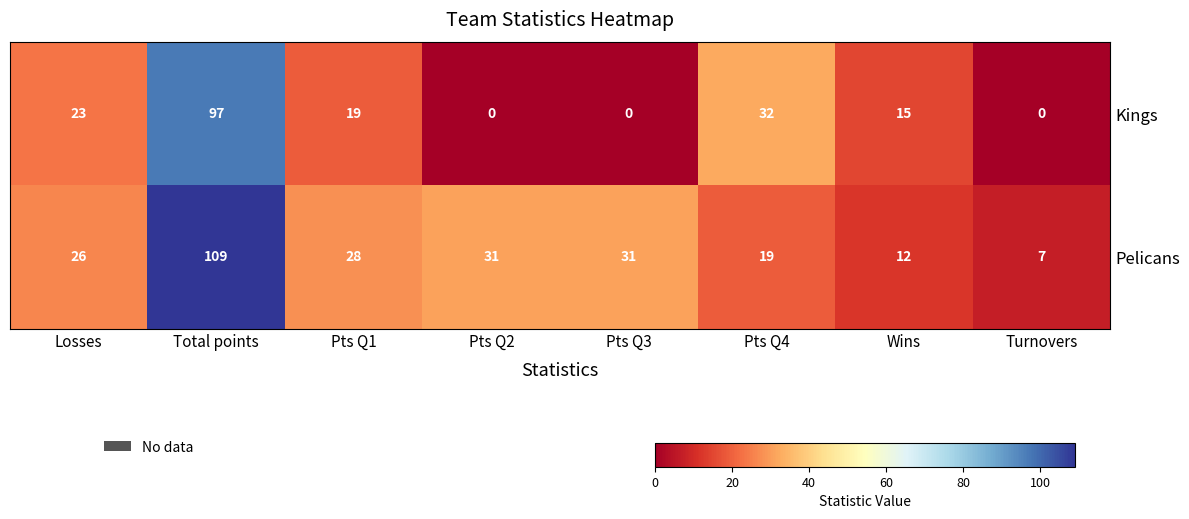

What is the spread (max minus min) of values at Losses?

3